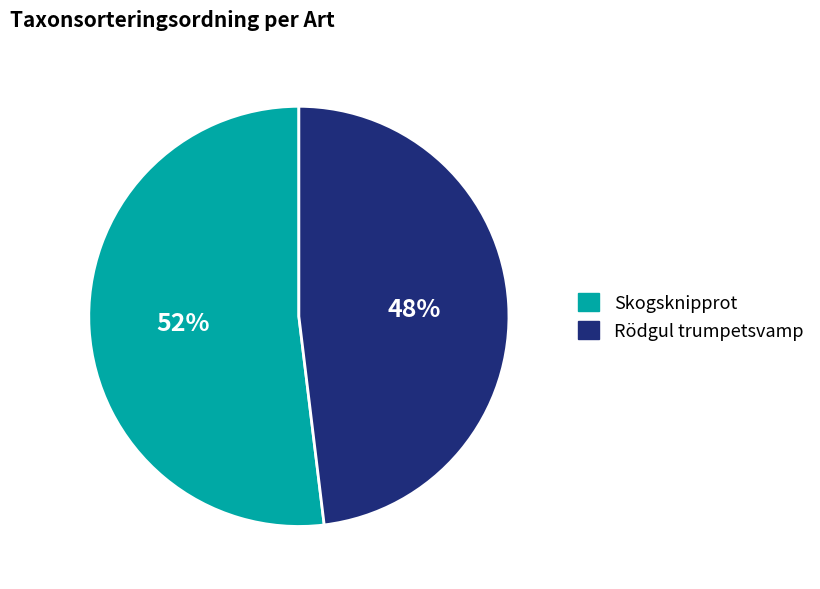

Which slice is the largest?

Skogsknipprot